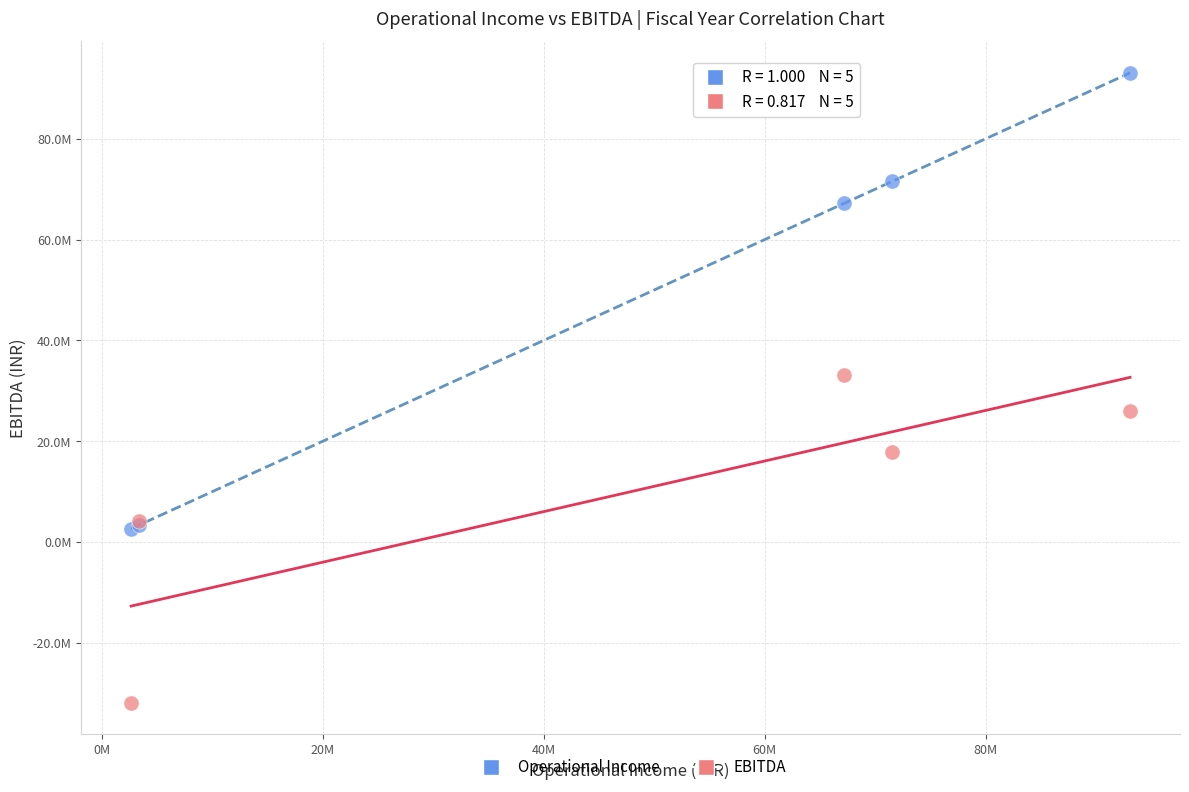

Which series contains the highest Y value?

Operational Income